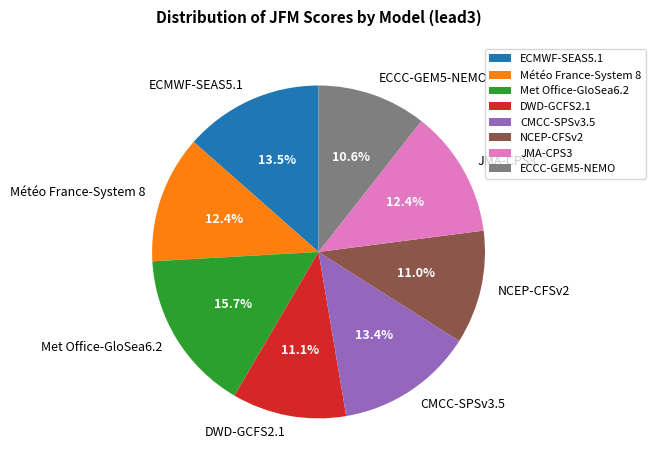

How much of the chart is everything except Met Office-GloSea6.2?

84.3%